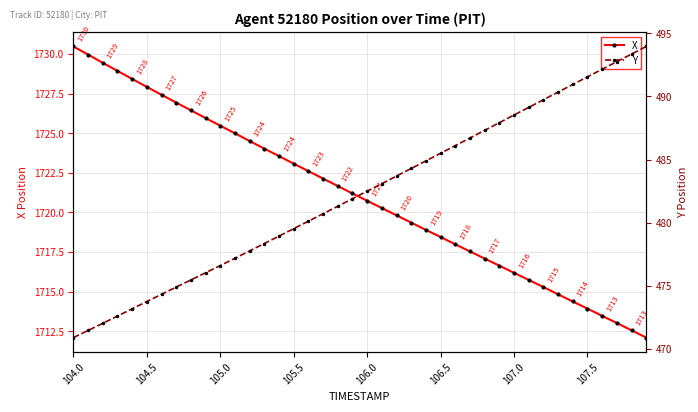

The value of X at 106.0 is 927.7. True or false?

False